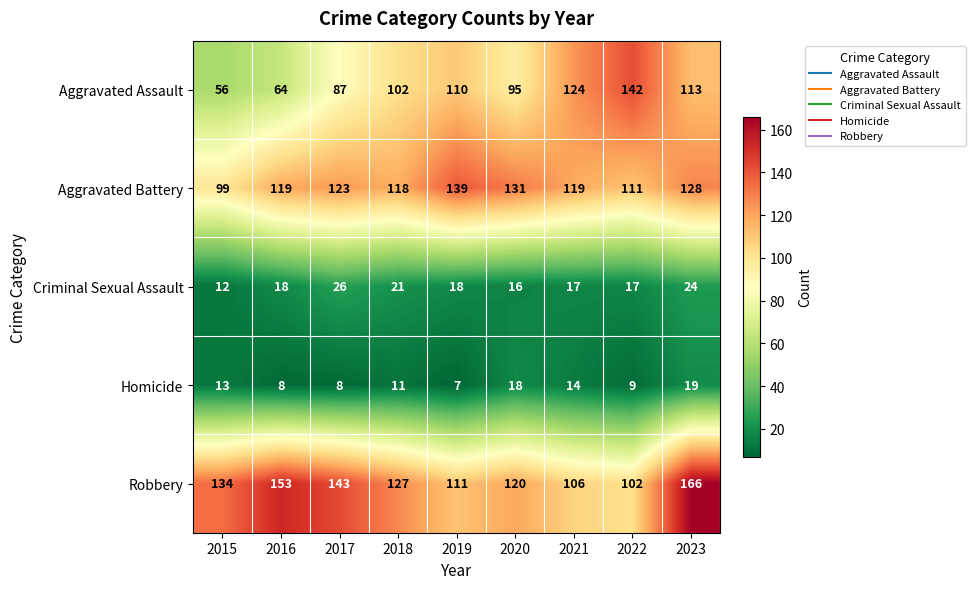

Which series changed the most between 2015 and 2021?

Aggravated Assault